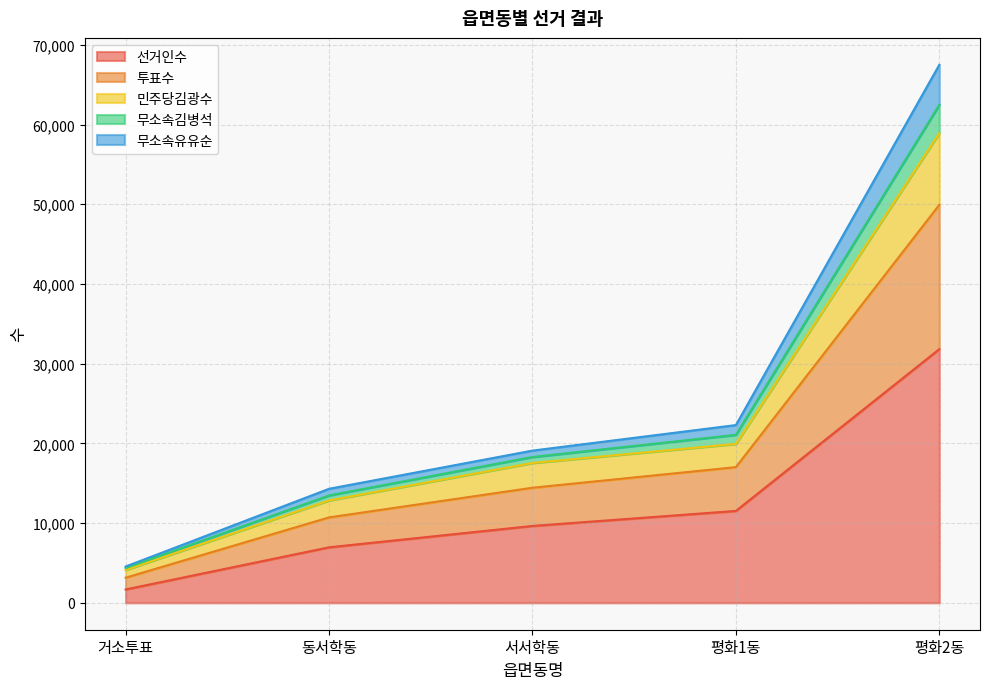

The value of 민주당김광수 at 서서학동 is 17546. True or false?

True